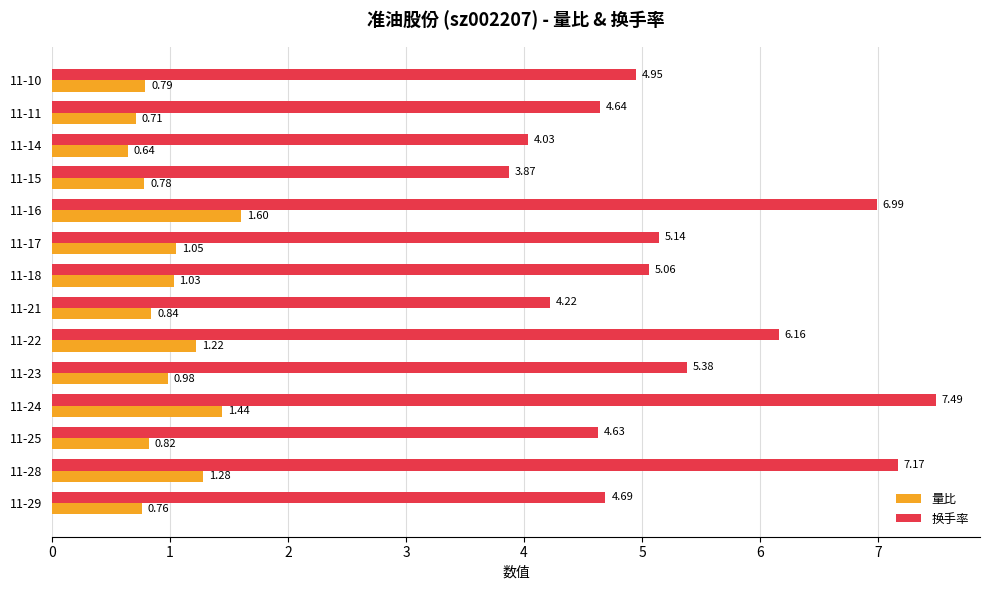

Which category has the lowest value in the 量比 series?

11-14